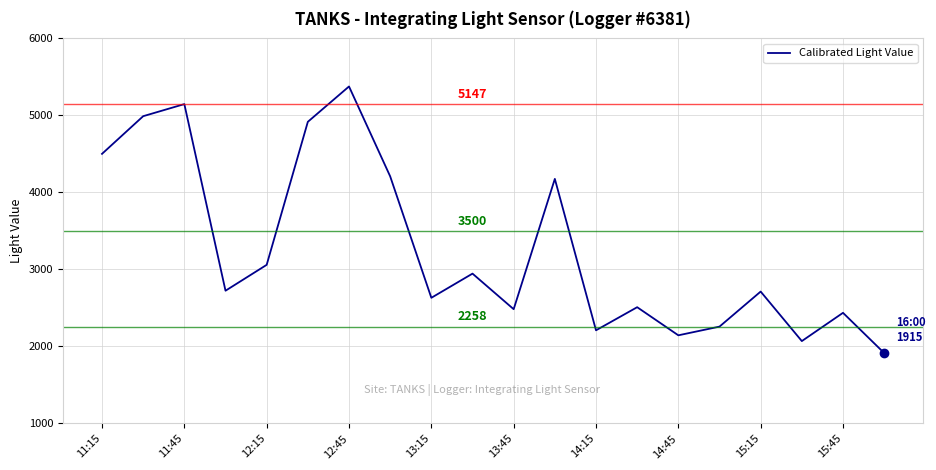

What is the smallest value displayed?

1915